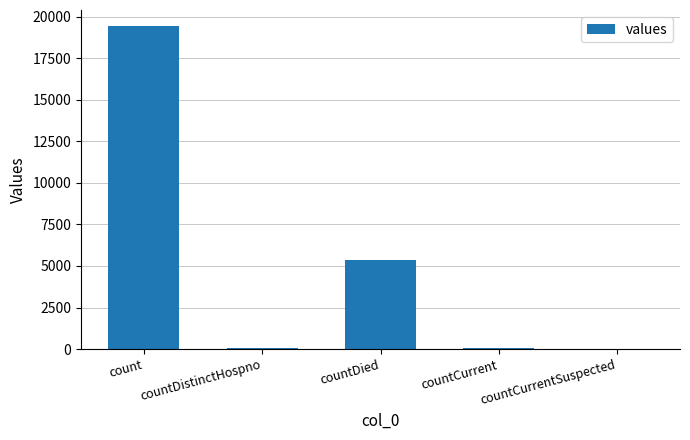

What is the sum of all values?

24875